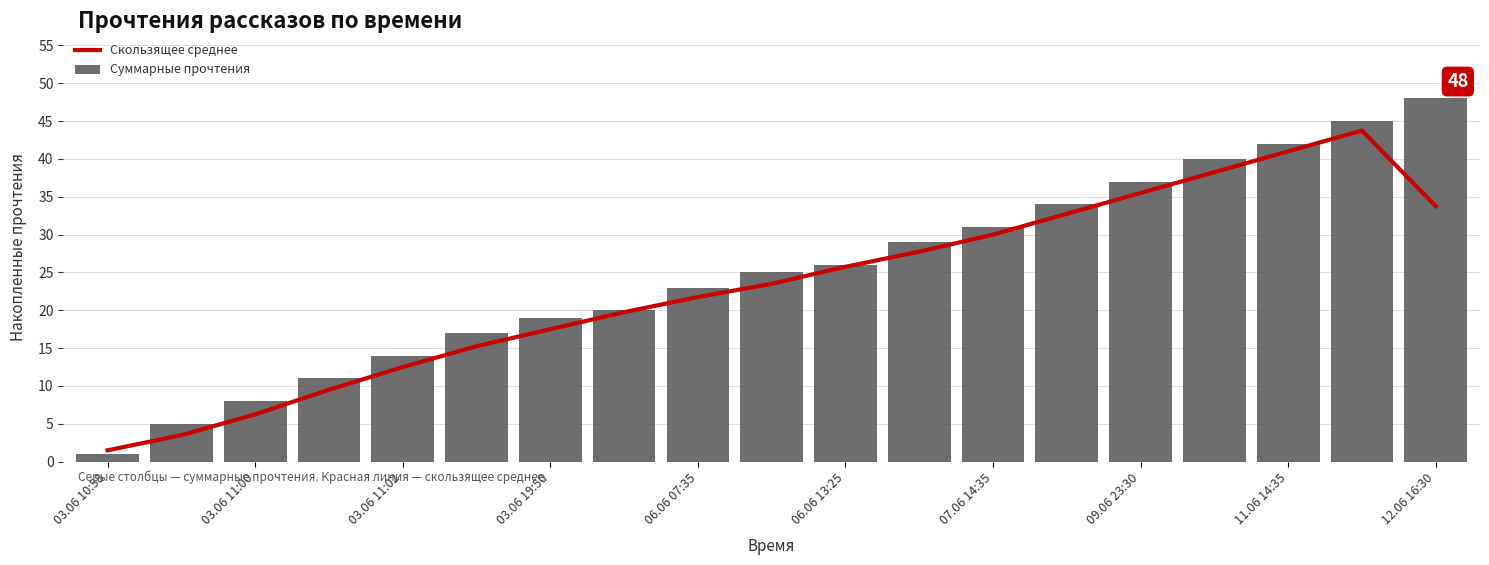

The value of Суммарные прочтения at 06.06 07:35 is 23. True or false?

True